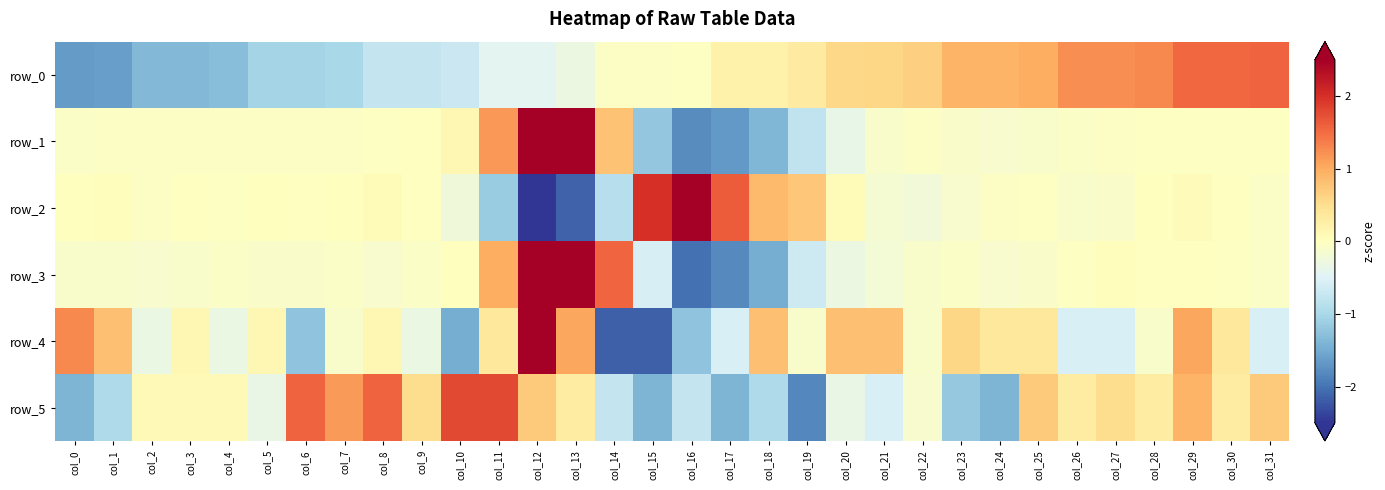

How many values in the row_3 series exceed 0?

6